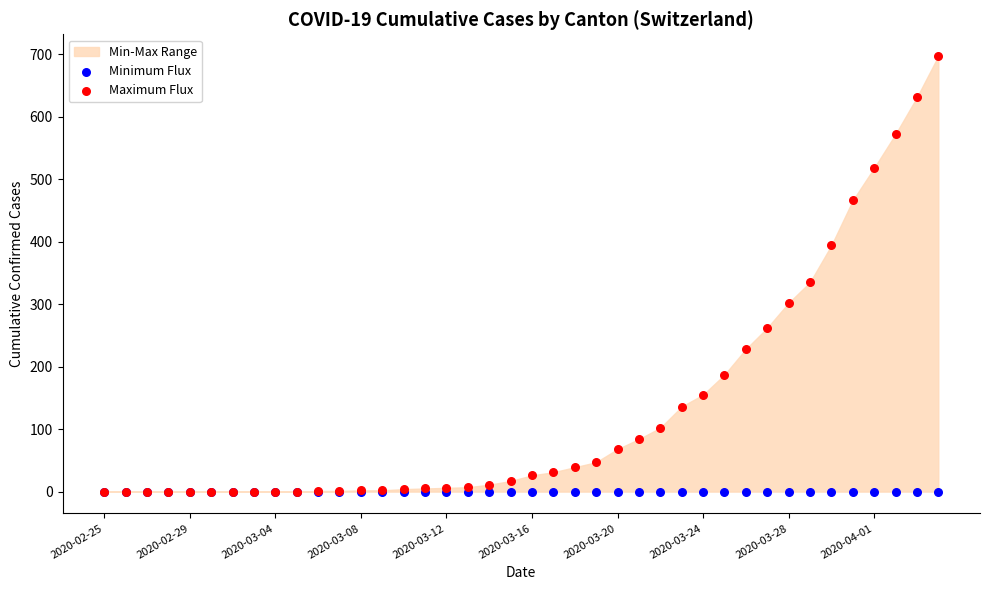

In the Maximum Flux series, what Y value is closest to 348?

335